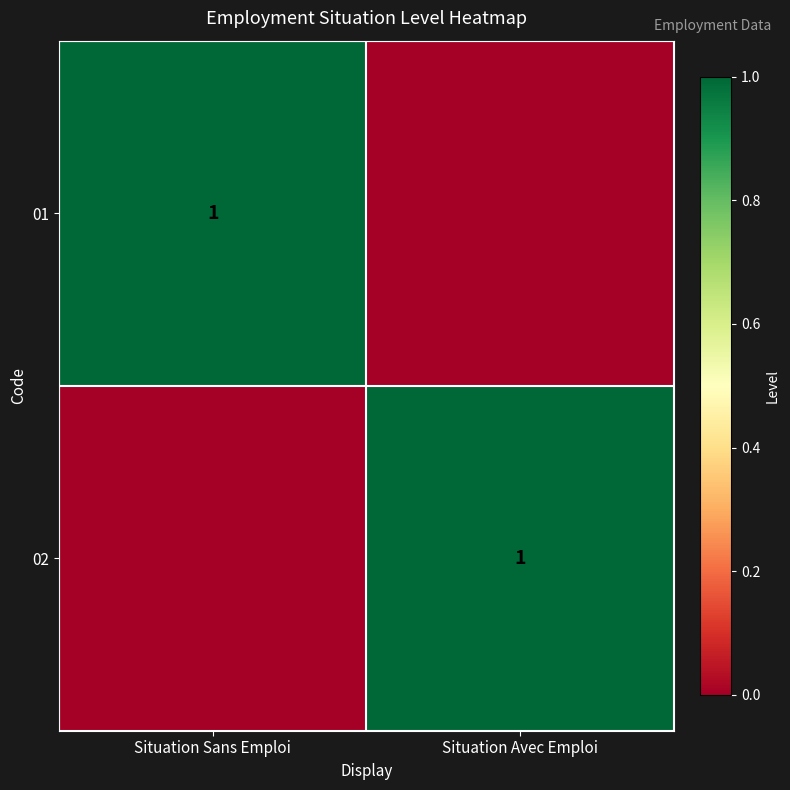

Is it true that 02 equals 1 at Situation Avec Emploi?

True